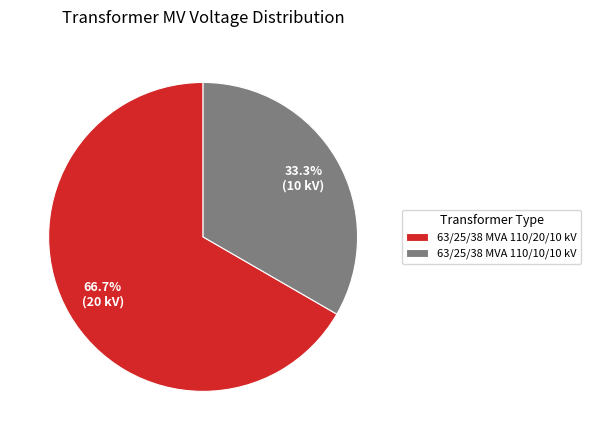

To the nearest percent, what is the difference between the largest and smallest slice percentages?

33%